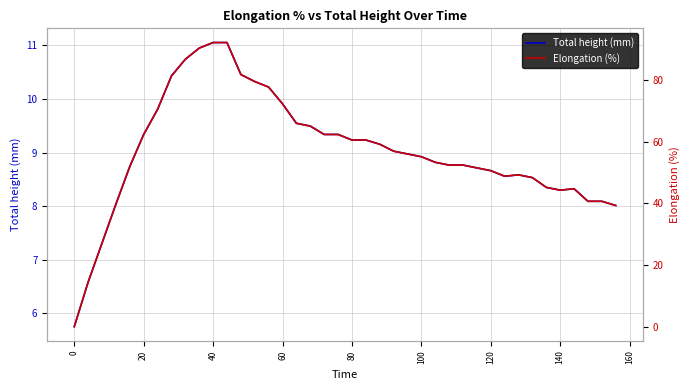

What is the lowest value of the Total height (mm) series?

5.8